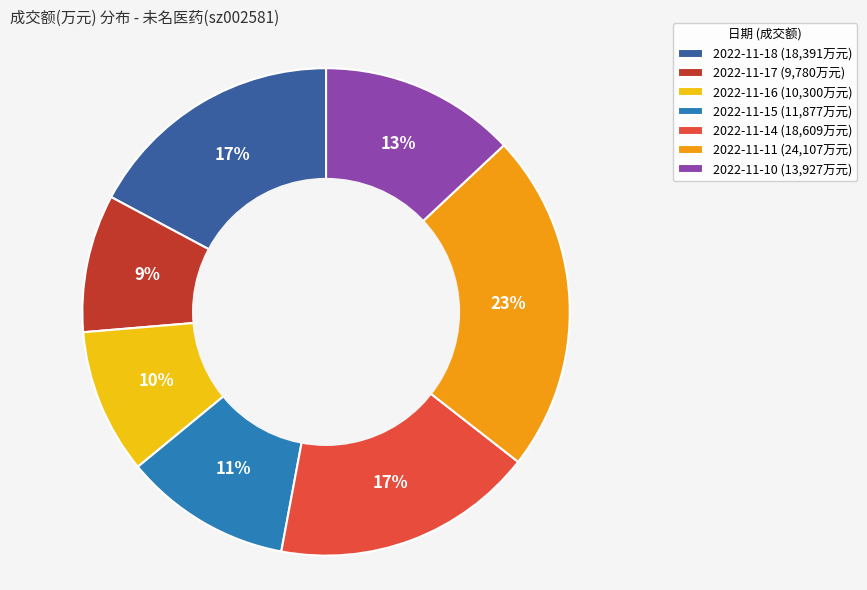

Is the sum of 2022-11-11 (24,107万元) and 2022-11-14 (18,609万元) greater than half?

No